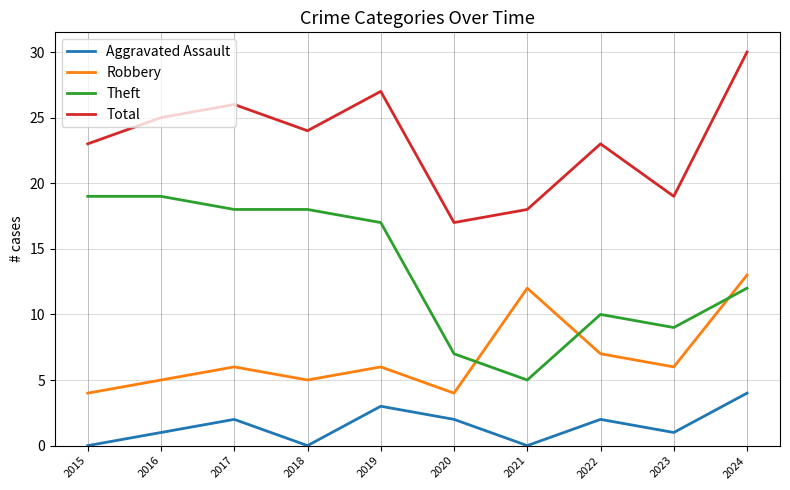

True or false: Theft and Total cross at least once.

False